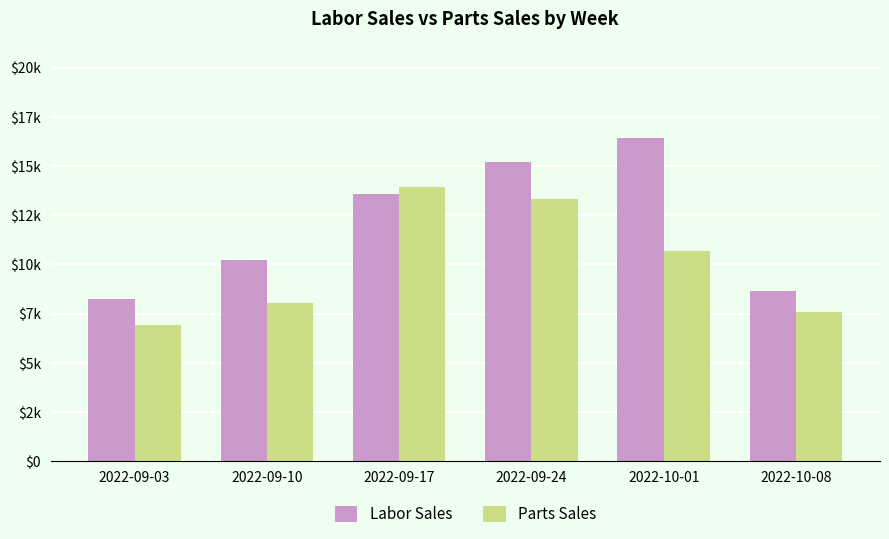

What is the difference between the Labor Sales values at 2022-10-08 and 2022-09-03?

423.2